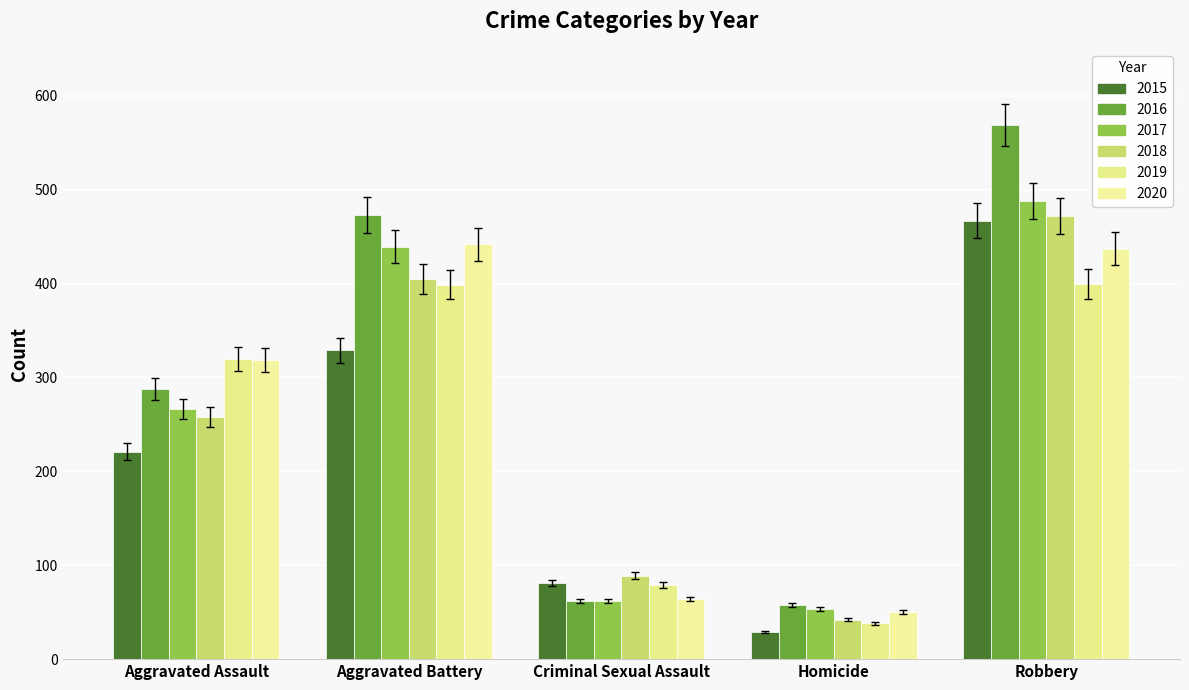

What is the value of the 2015 bar at the 5th from the left?

467